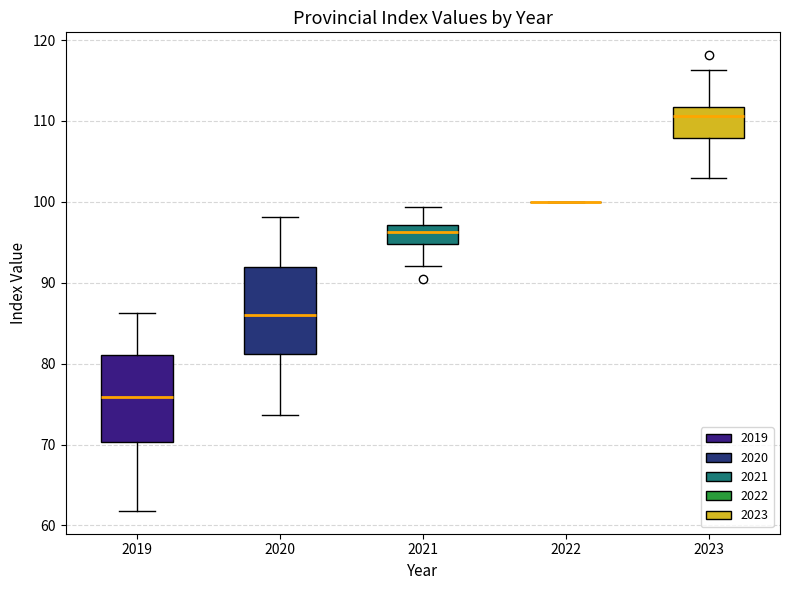

Reading left to right, transcribe this box plot: for each box, give where its median line is, the range the box spans, and where its two whiskers end, as read against the y-axis. The values are not printed on the chart, so give them approximately, as read against the axis.

2019: median 76, box 70 to 81, whiskers 62 to 86
2020: median 86, box 81 to 92, whiskers 74 to 98
2021: median 96, box 95 to 97, whiskers 92 to 99
2022: box collapsed to a line at 100, whiskers 100 to 100
2023: median 111, box 108 to 112, whiskers 103 to 116